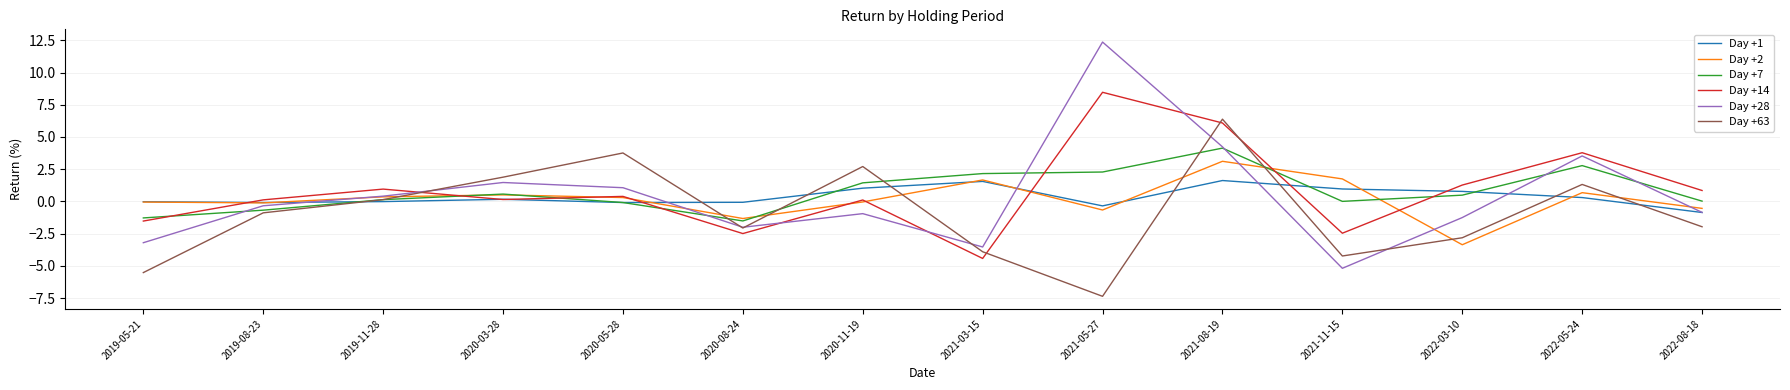

How many series are shown in this chart?

6